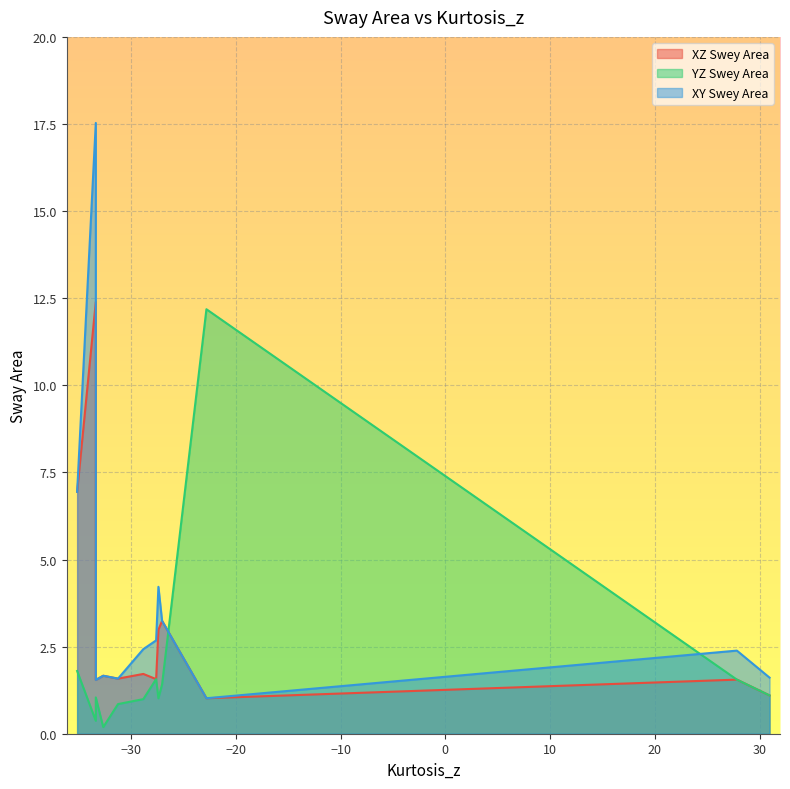

True or false: XY Swey Area has more than 2 interior local peaks.

True